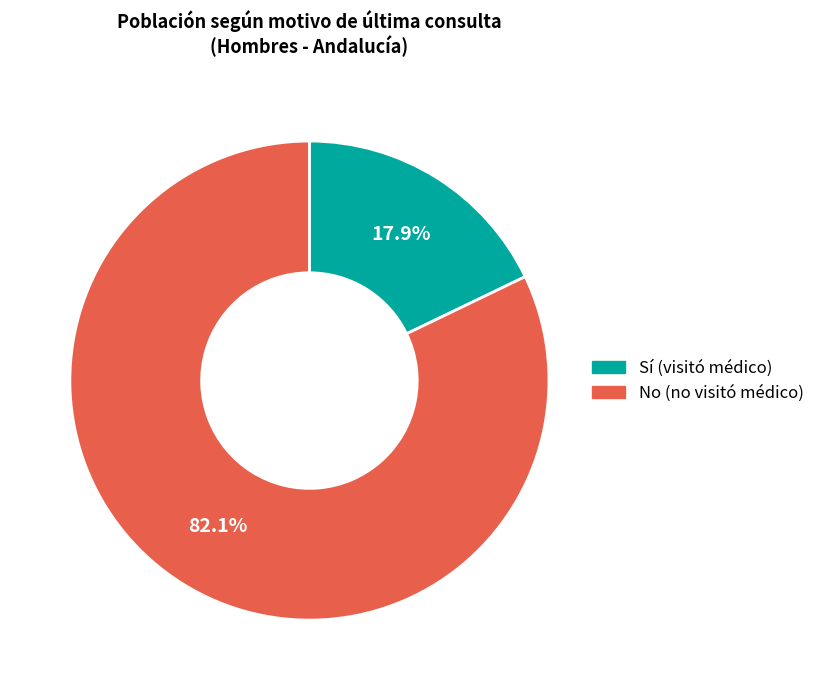

Does any single category account for the majority?

Yes